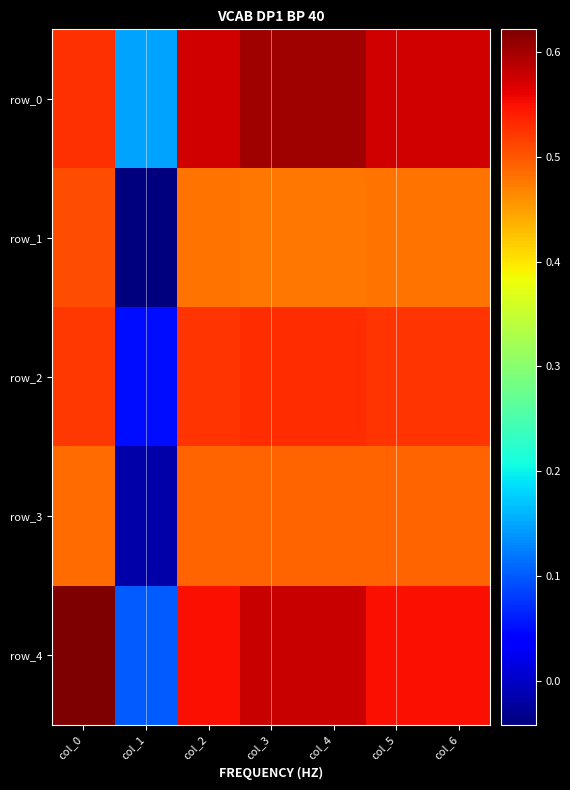

Rank the series by their maximum value, from highest to lowest.

row_4, row_0, row_2, row_1, row_3